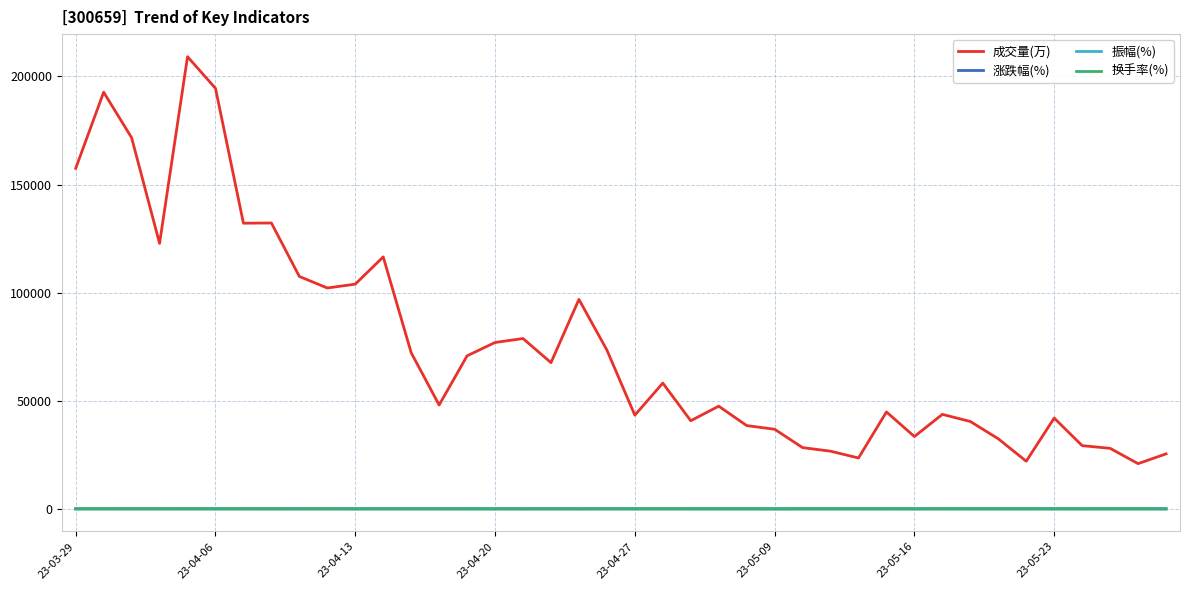

Which series has the largest range (max minus min)?

成交量(万)